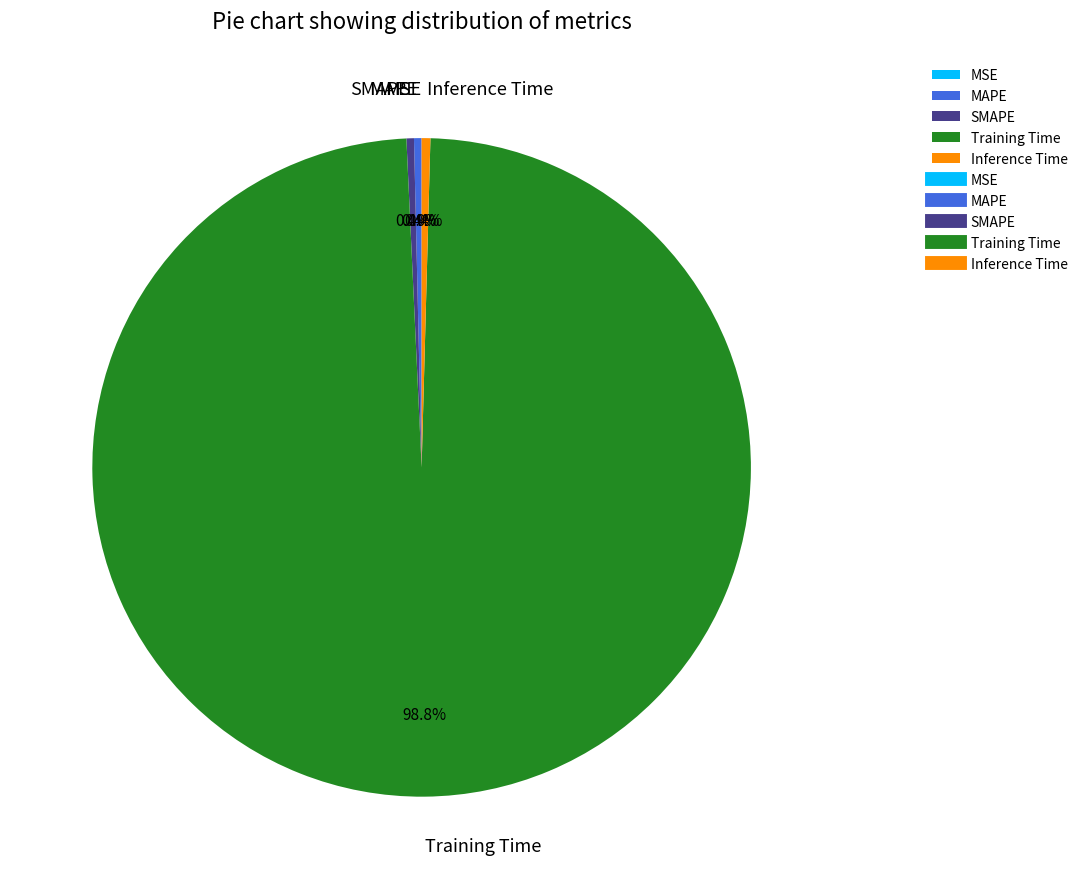

Which category has the biggest portion of the pie?

Training Time